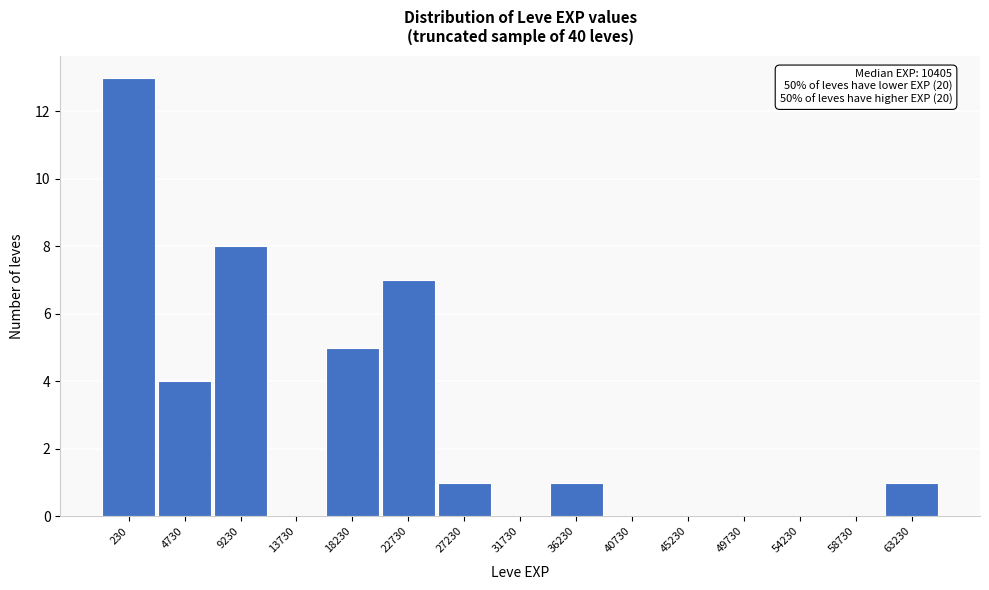

Reading left to right, list all the values displayed in this chart.

230=13	4730=4	9230=8	13730=0	18230=5	22730=7	27230=1	31730=0	36230=1	40730=0	45230=0	49730=0	54230=0	58730=0	63230=1